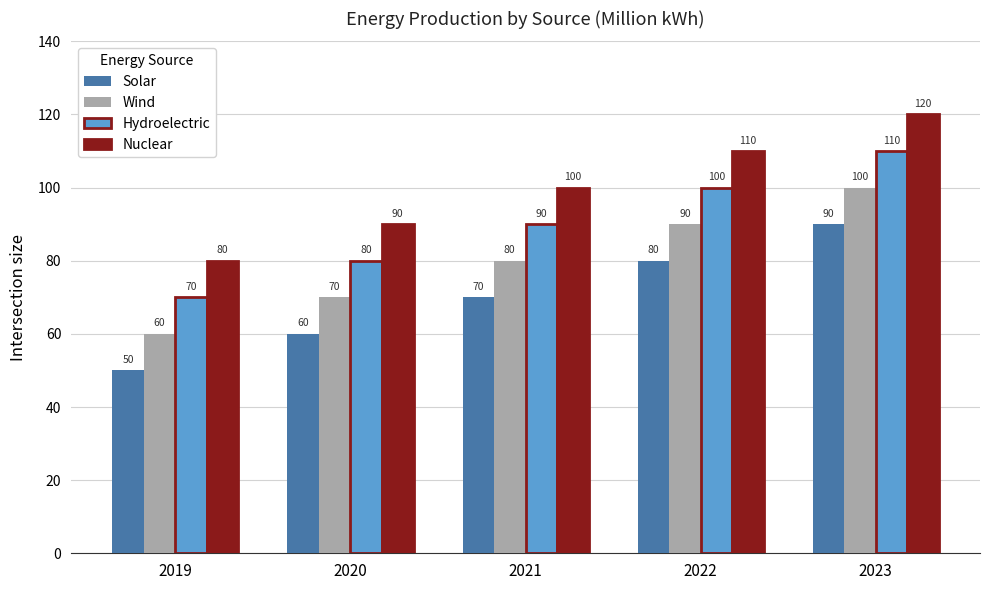

Reading left to right, list all the values displayed in this chart.

Solar: 50	60	70	80	90
Wind: 60	70	80	90	100
Hydroelectric: 70	80	90	100	110
Nuclear: 80	90	100	110	120